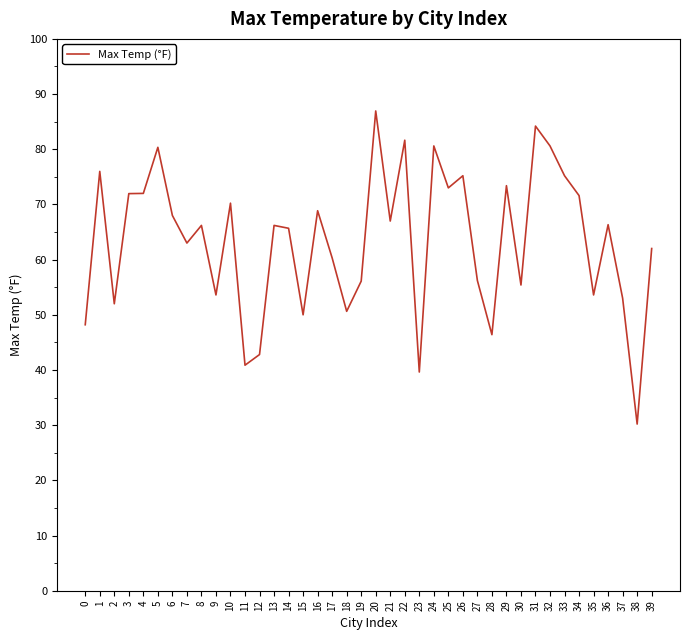

Is it true that the value at 22 is 120.5?

False